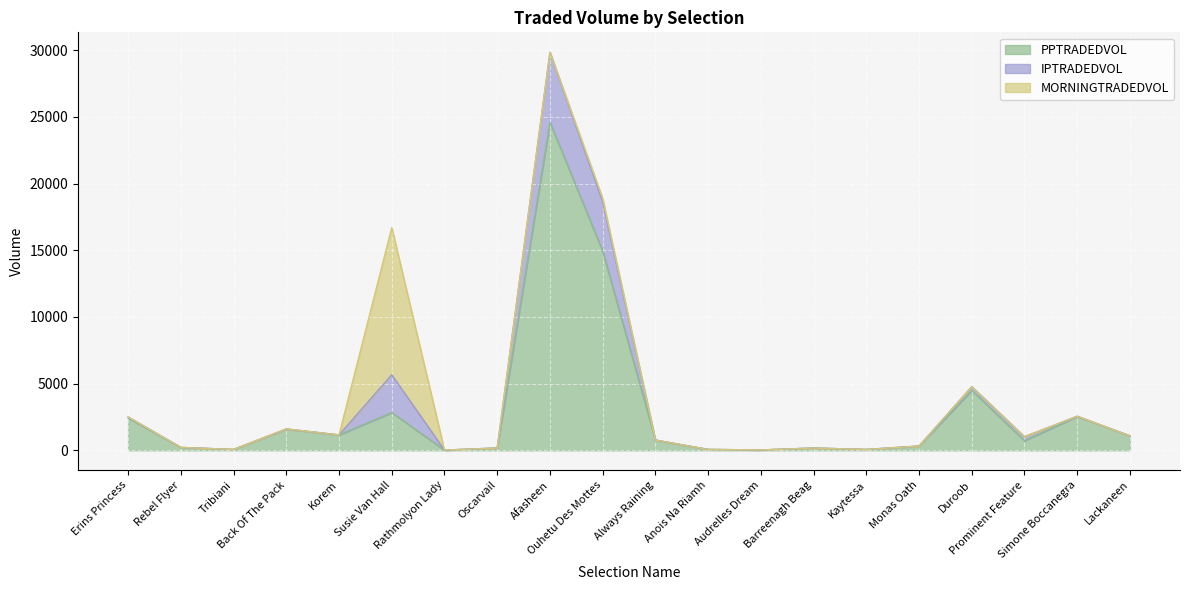

At which label does PPTRADEDVOL reach its peak?

Afasheen